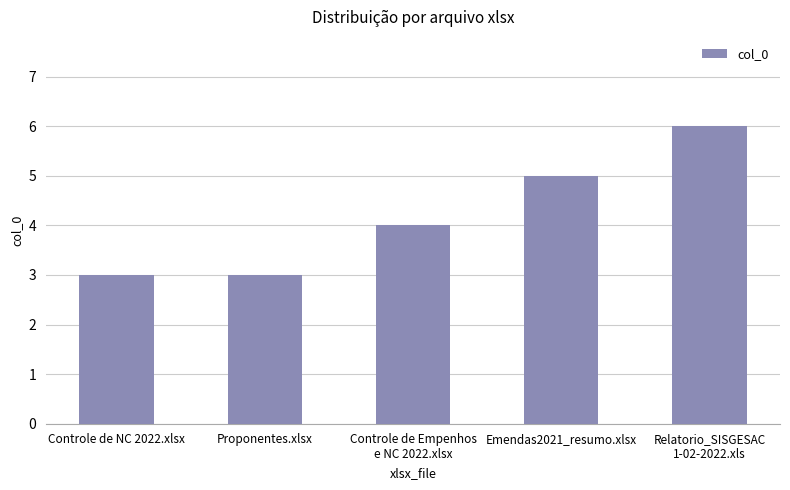

Are the bars horizontal?

No